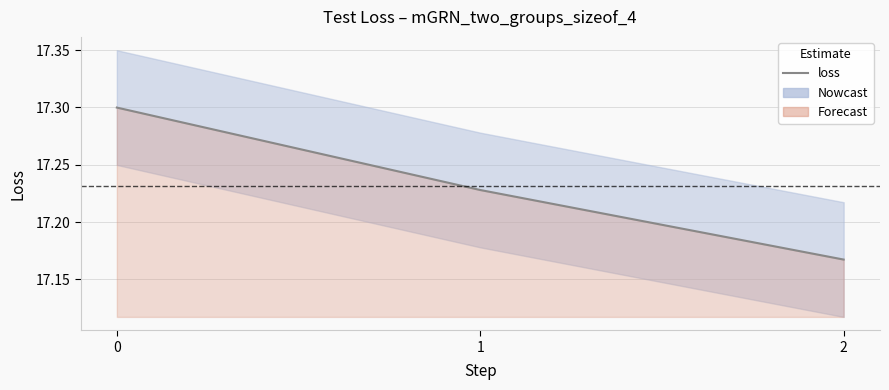

Reading left to right, extract all data points from this chart.

0=17.3	1=17.2	2=17.2